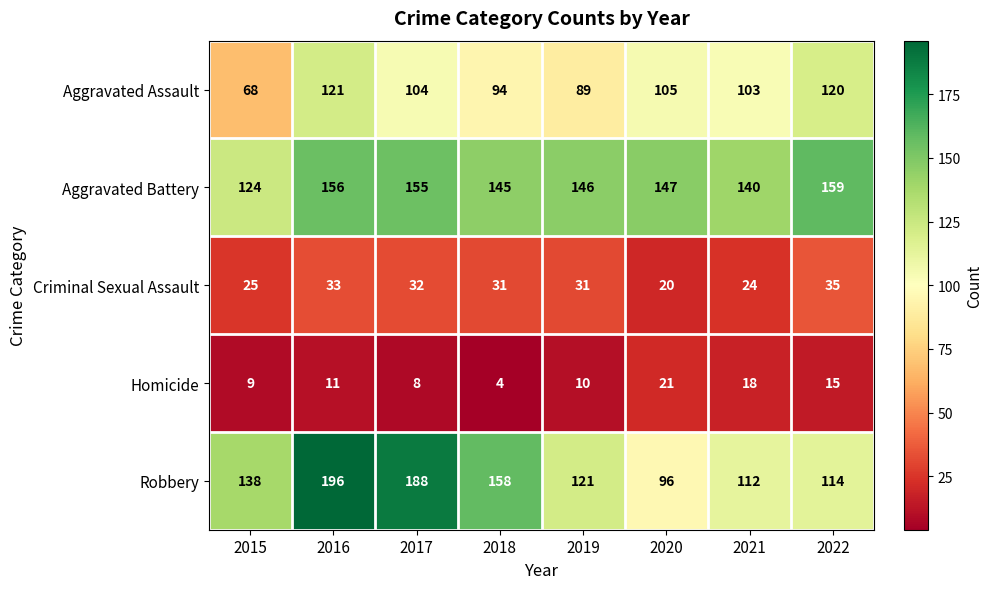

Which series has the widest spread of values?

Robbery